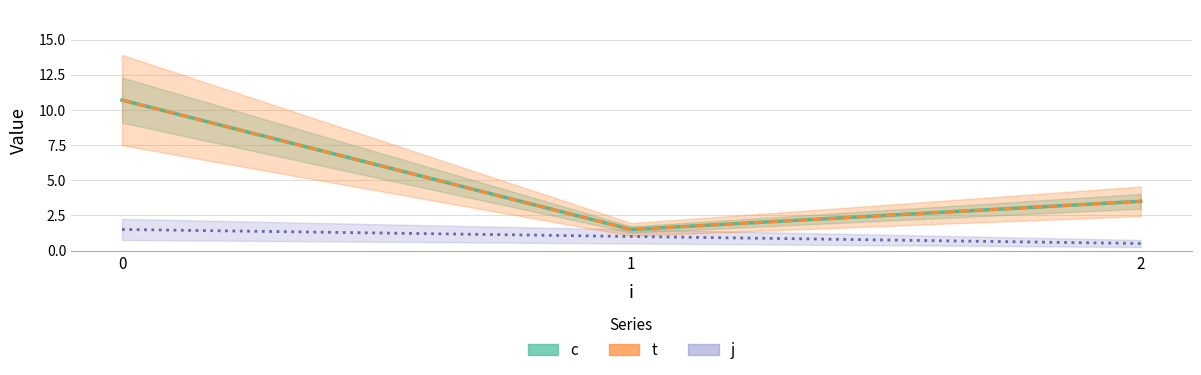

Is it true that t equals 5.1 at 2?

False